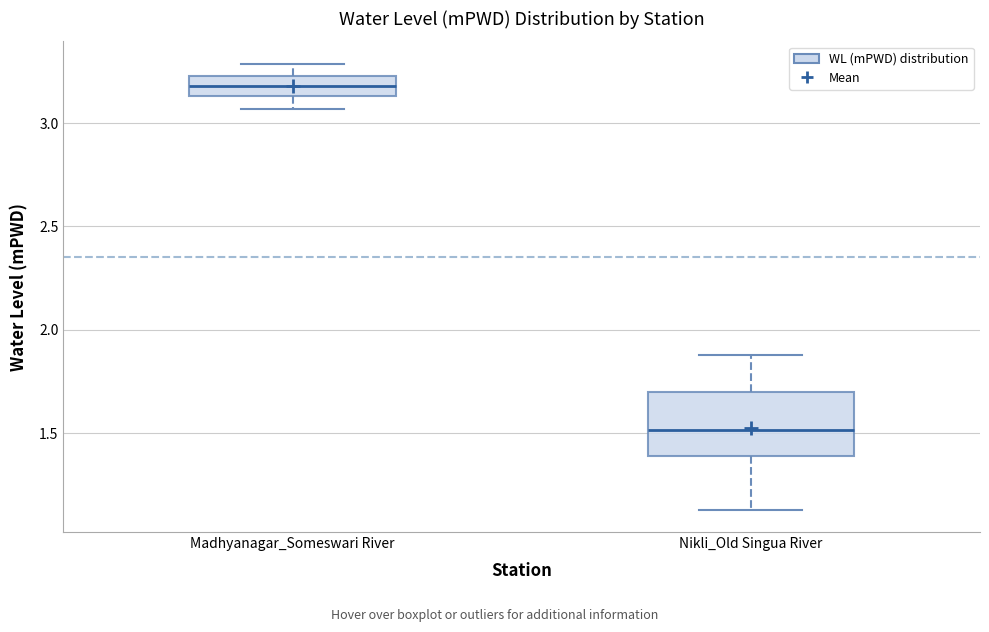

Reading left to right, read every box against the y-axis: the position of its median line, the range the box covers, and the ends of its whiskers. The values are not printed on the chart, so give them approximately, as read against the axis.

Madhyanagar_Someswari River: median 3.20, box 3.15 to 3.25, whiskers 3.05 to 3.30
Nikli_Old Singua River: median 1.50, box 1.40 to 1.70, whiskers 1.15 to 1.90